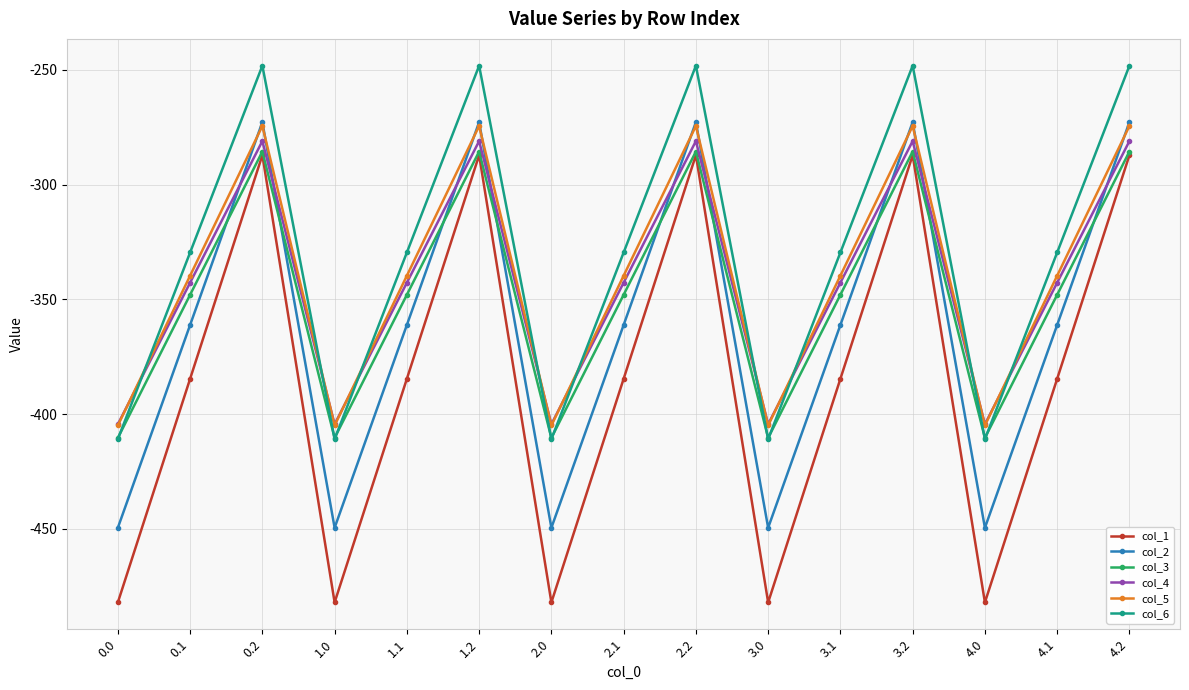

What is the smallest value displayed?

-482.0